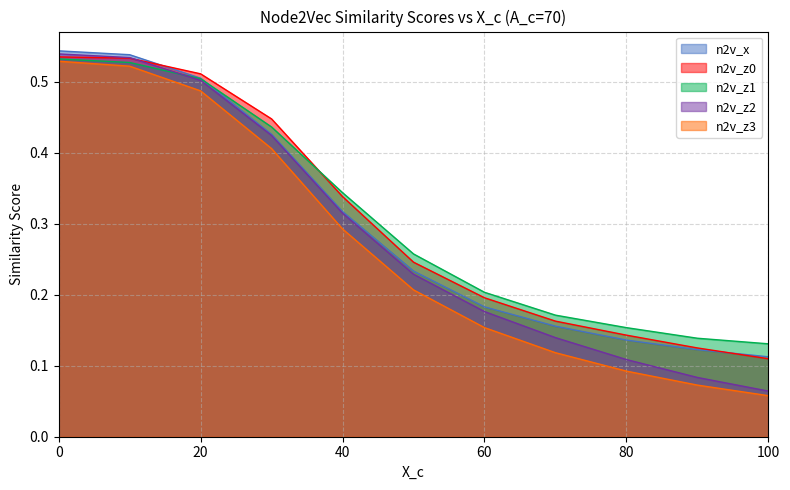

Where is n2v_z1 nearest to the value 0?

100